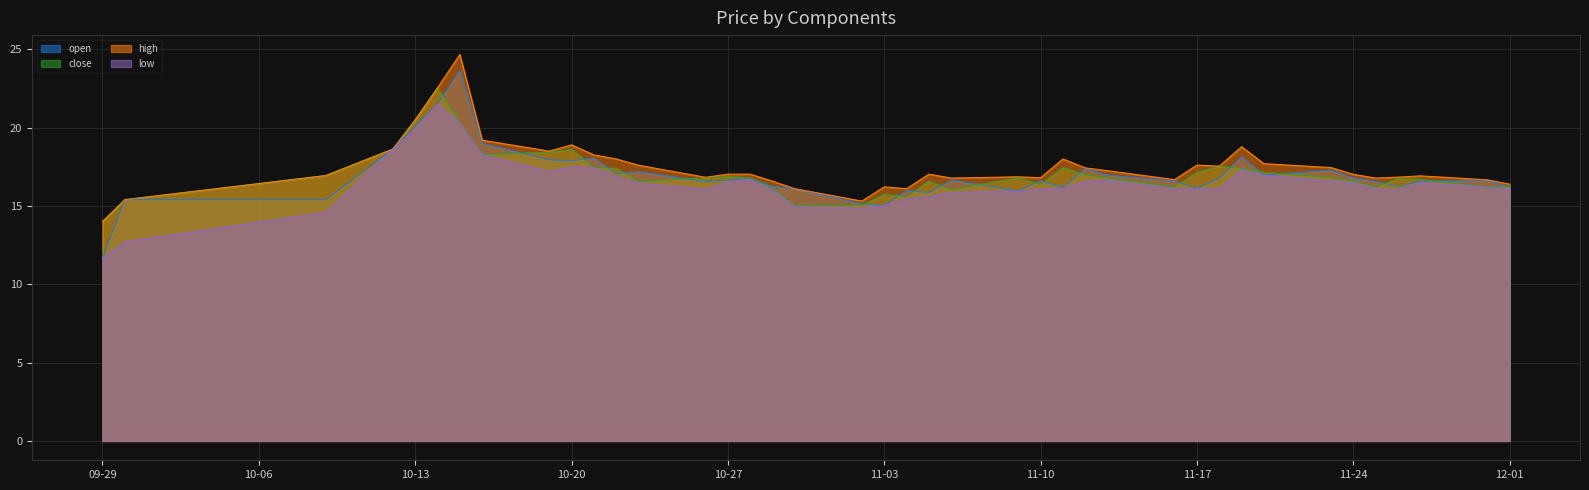

True or false: low and close cross at least once.

False